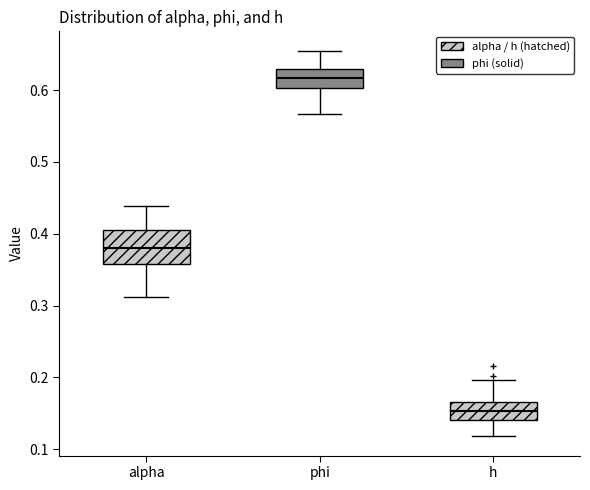

Reading left to right, read every box against the y-axis: the position of its median line, the range the box covers, and the ends of its whiskers. The values are not printed on the chart, so give them approximately, as read against the axis.

alpha: median 0.38, box 0.36 to 0.41, whiskers 0.31 to 0.44
phi: median 0.62, box 0.60 to 0.63, whiskers 0.57 to 0.65
h: median 0.15, box 0.14 to 0.17, whiskers 0.12 to 0.20